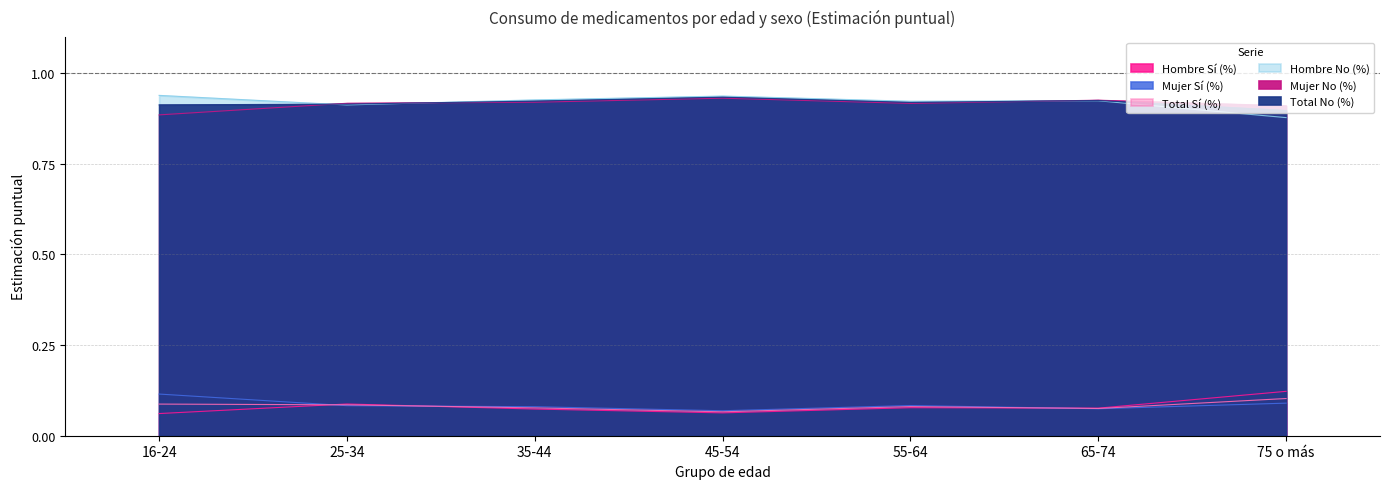

Which category has the lowest value across all series?

16-24